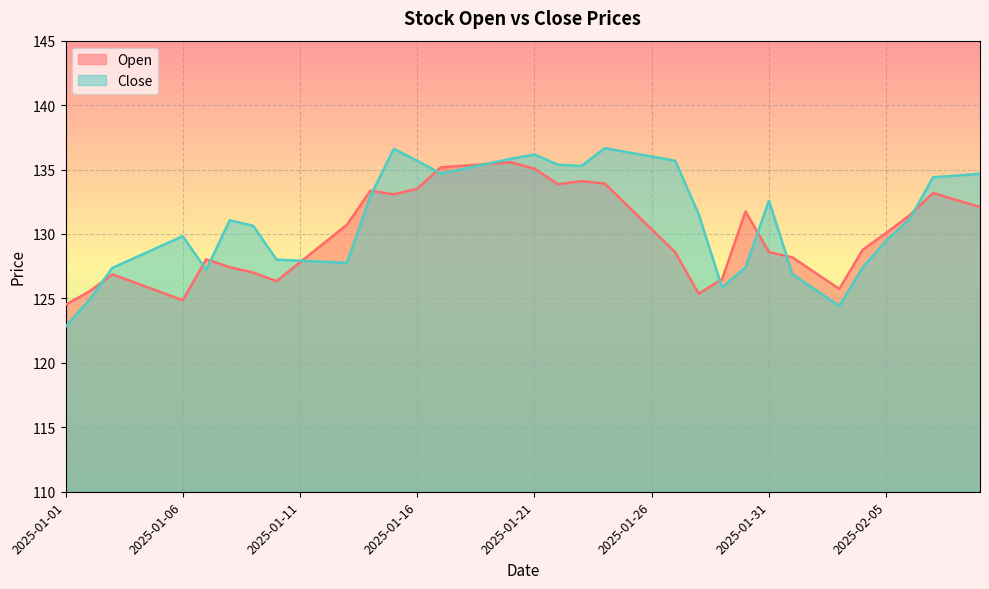

Where does the Open series first go above 130?

2025-01-13